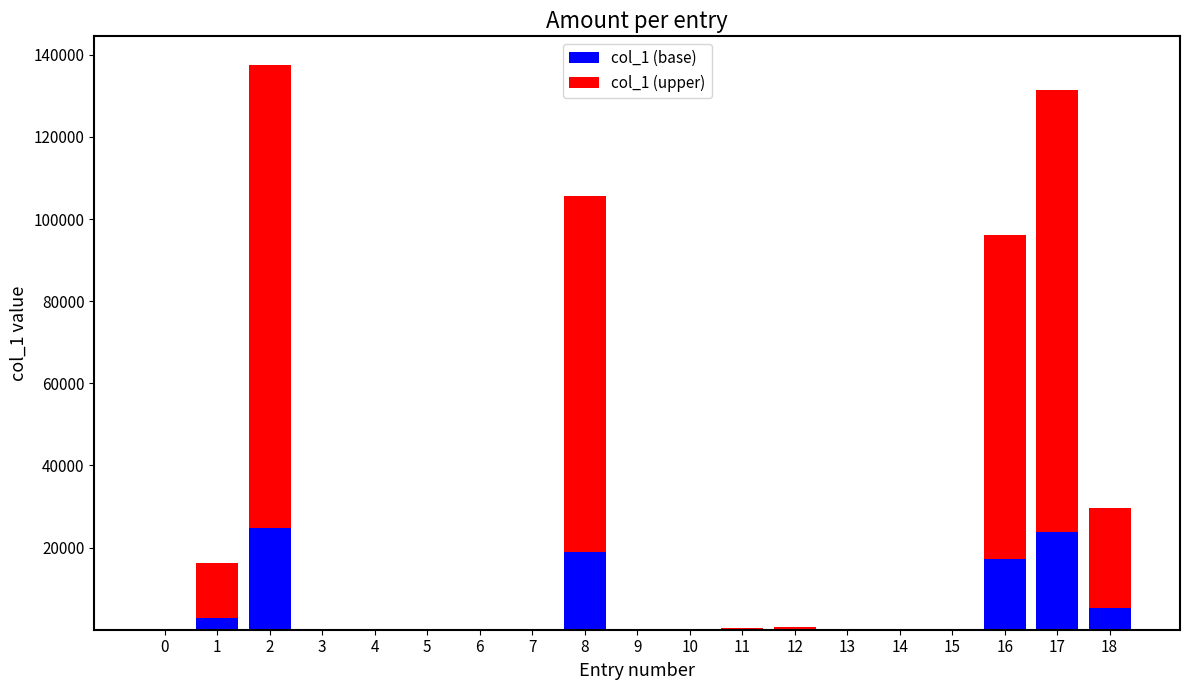

What is the highest value of the col_1 (base) series?

24773.6